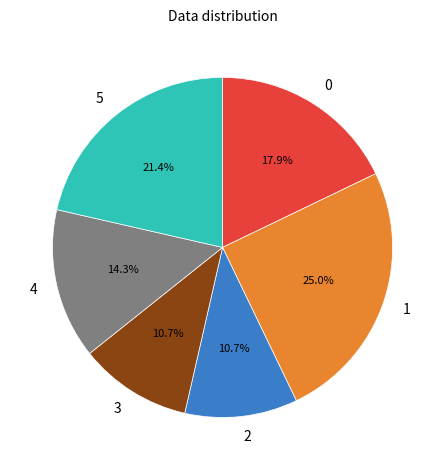

To the nearest percent, what percentage of the pie is 4?

14%